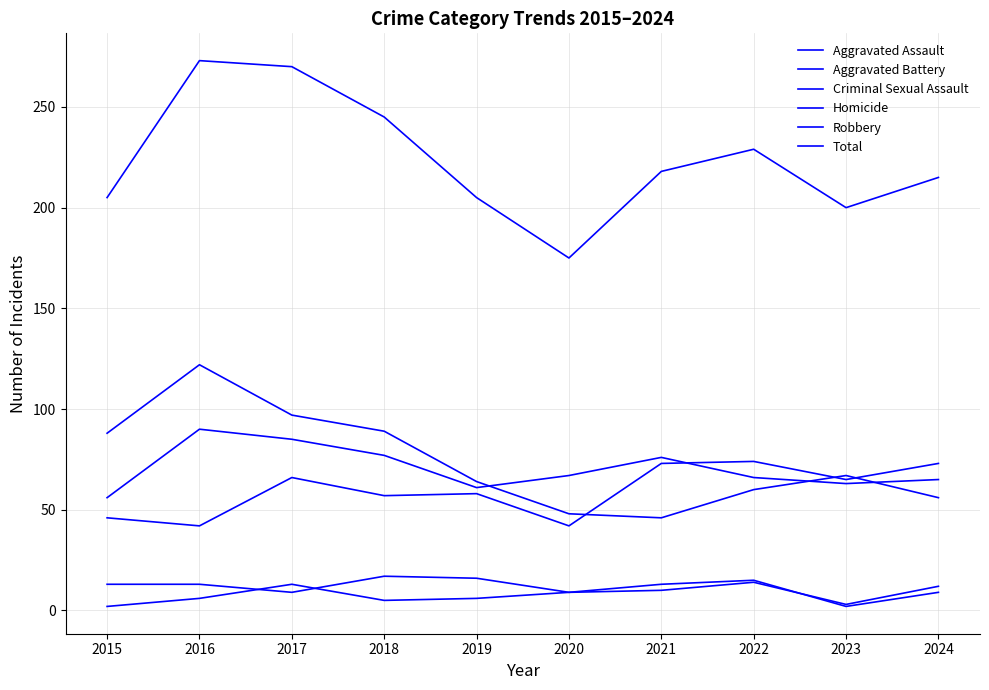

What is the value of the Homicide point at the 5th from the left?

6